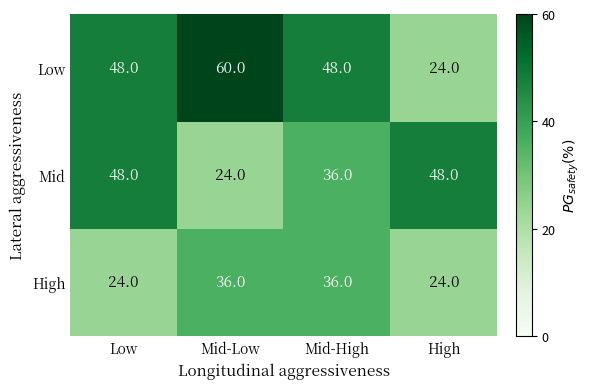

The Low series shows 24 at Mid-High. True or false?

False